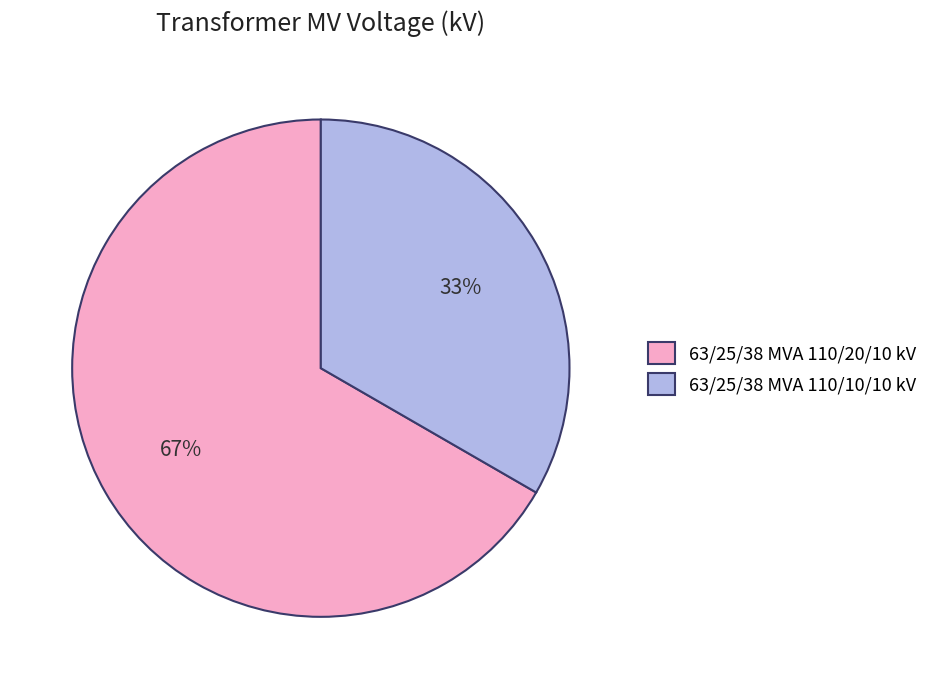

To the nearest percent, what is the average slice percentage?

50%